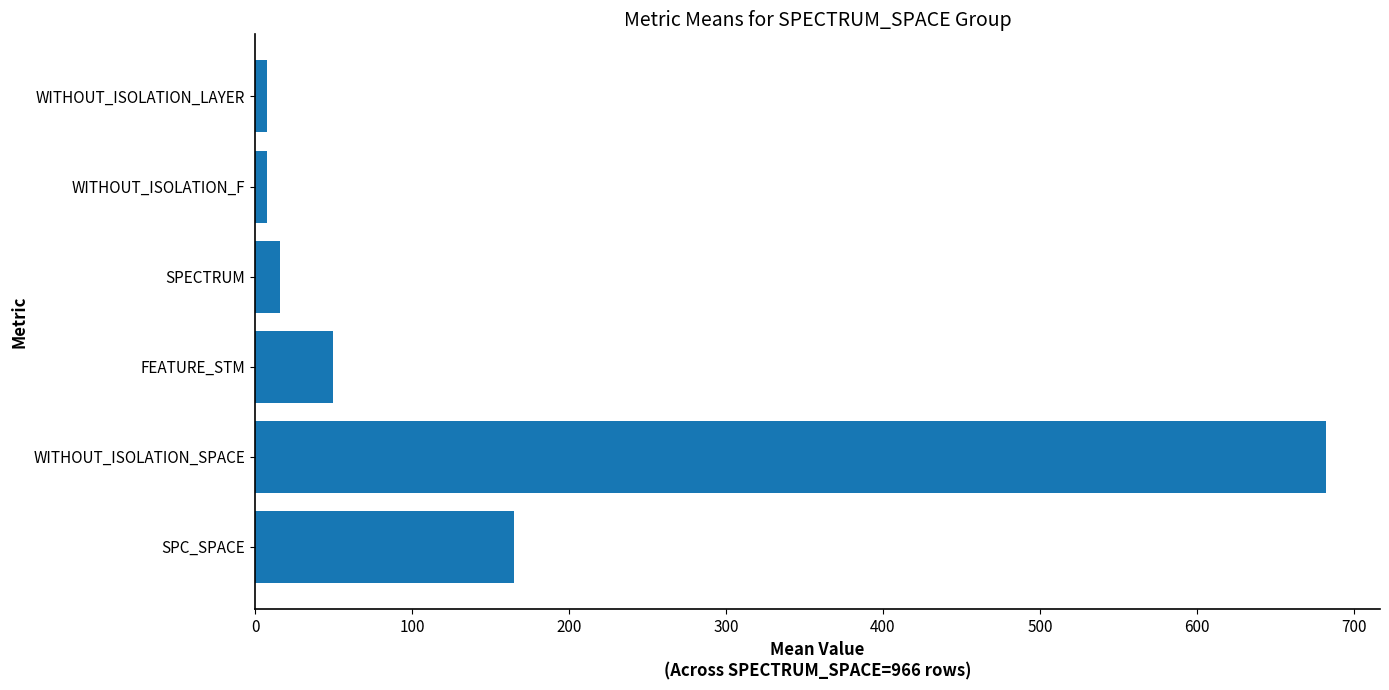

At which category does the chart reach its peak across all series?

WITHOUT_ISOLATION_SPACE